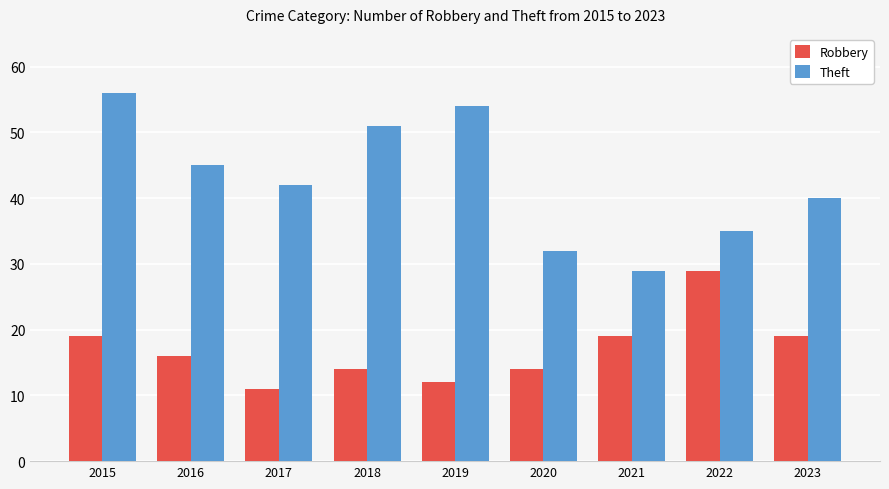

Is the value of Robbery at 2015 greater than the value of Theft at 2016?

No